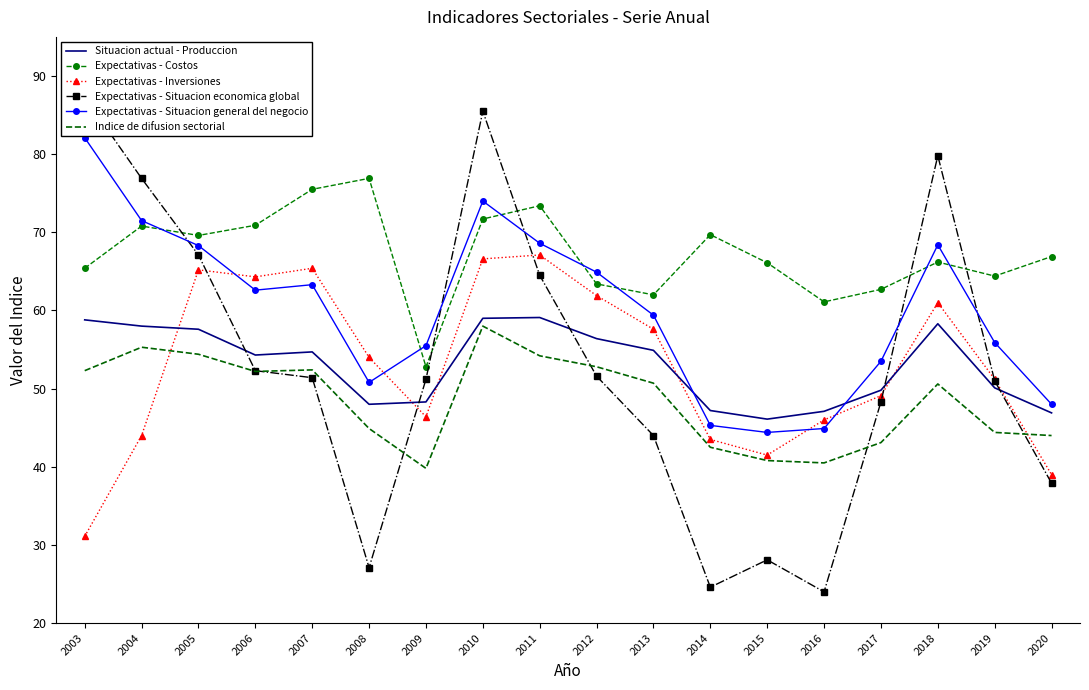

Is the value of Indice de difusion sectorial at 2008 greater than the value of Expectativas - Situacion general del negocio at 2013?

No